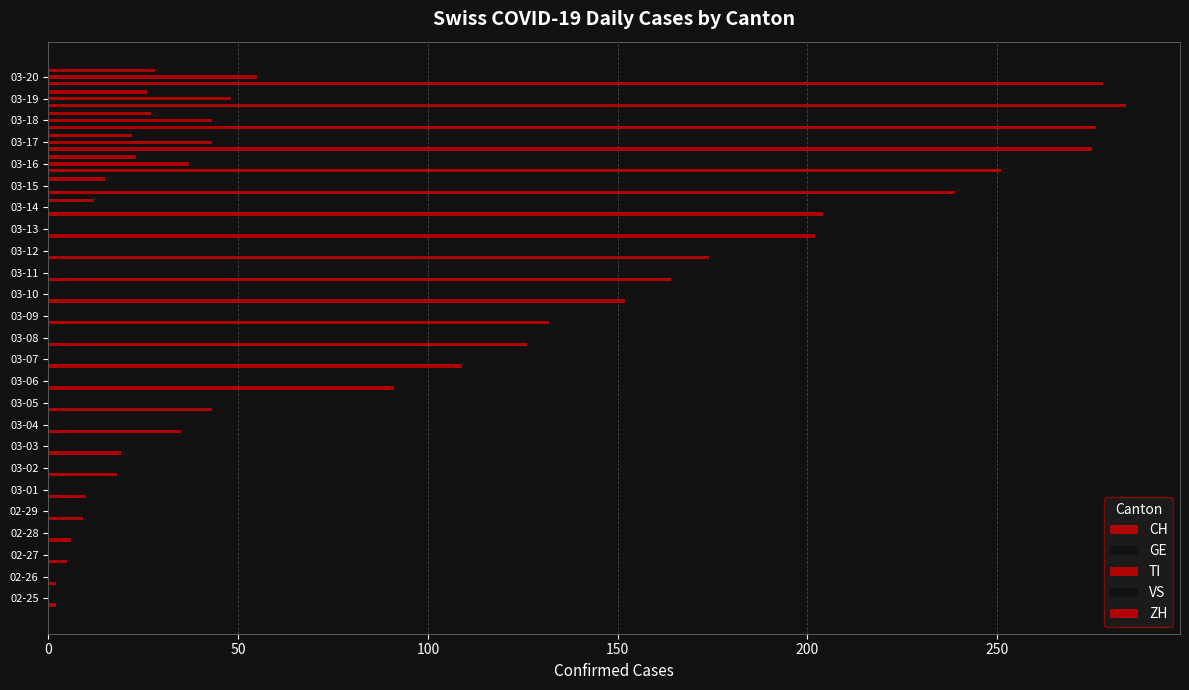

Reading left to right, what are all the values shown in this chart?

CH: 2	2	5	6	9	10	18	19	35	43	91	109	126	132	152	164	174	202	204	239	251	275	276	284	278
GE: 0	0	0	0	0	0	1	1	1	1	4	4	5	5	8	9	17	17	18	21	24	36	41	41	48
TI: 0	0	0	0	0	0	0	0	0	0	0	0	0	0	0	0	0	0	0	0	37	43	43	48	55
VS: 0	0	0	0	0	0	0	0	1	1	1	1	1	1	1	1	1	2	2	5	5	5	6	9	9
ZH: 0	0	0	0	0	0	0	0	0	0	0	0	0	0	0	0	0	0	12	15	23	22	27	26	28